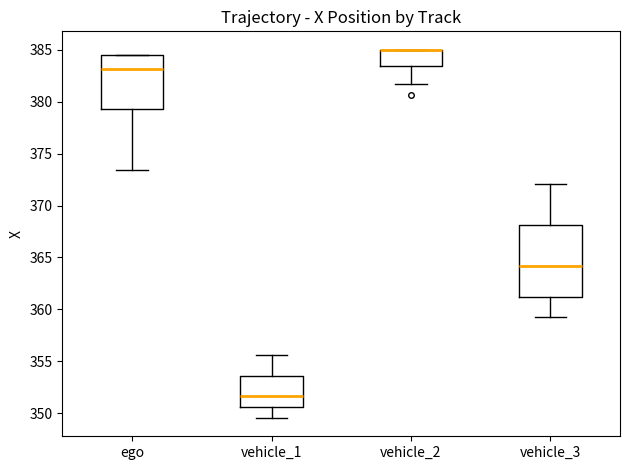

Where does the median line of the box for vehicle_1 sit on the y-axis? The values are not printed on the chart, so give them approximately, as read against the axis.

351.5